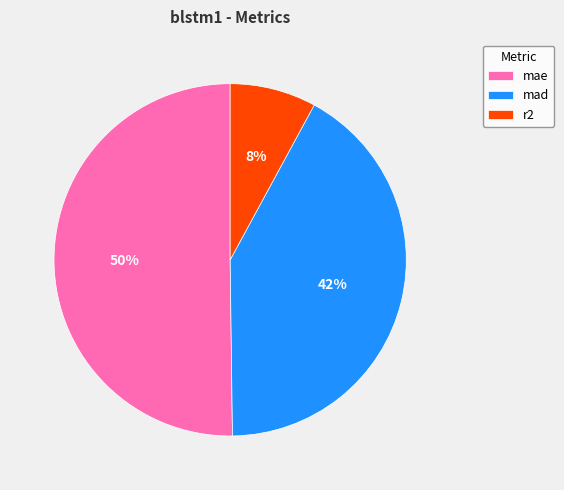

Which slice is the smallest?

r2